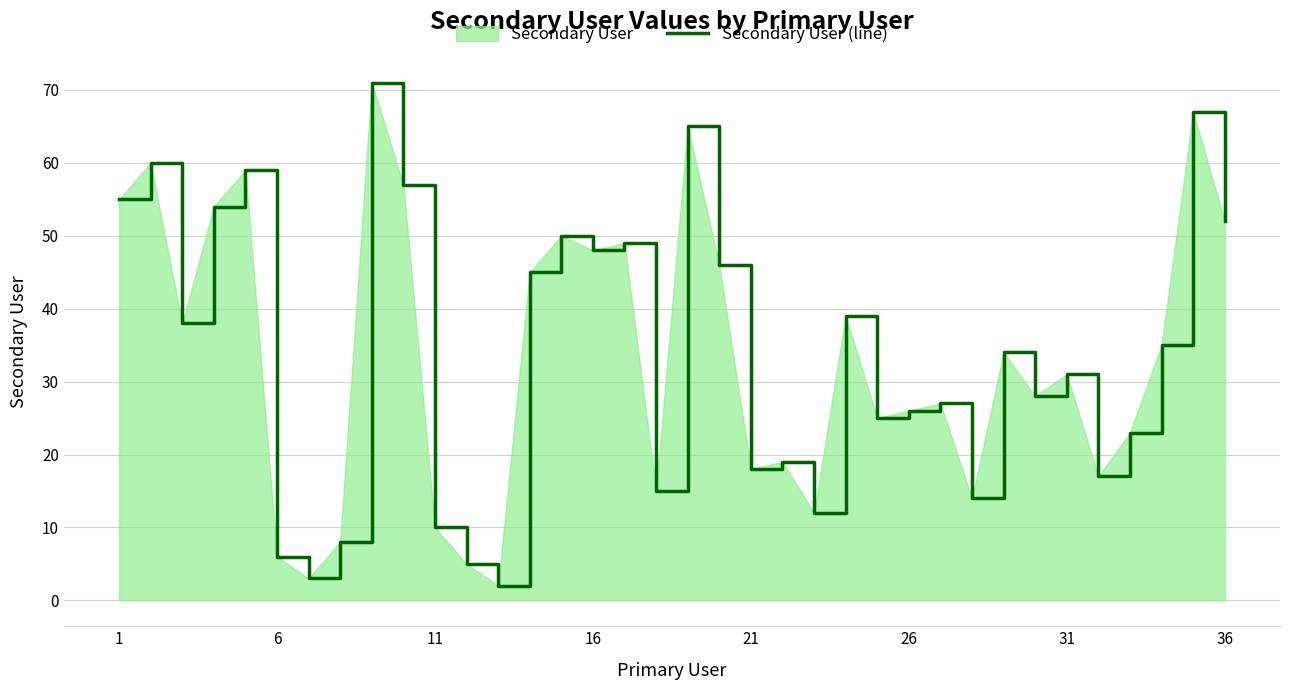

What is the difference between the maximum and minimum values?

69